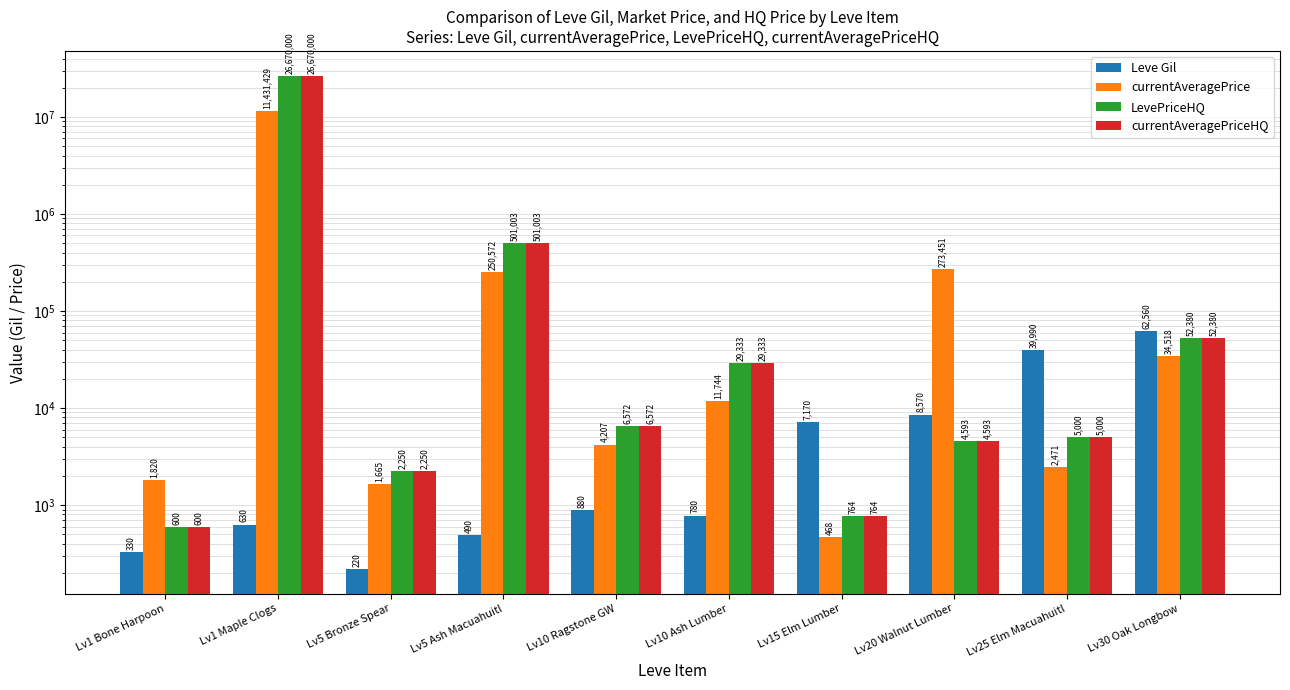

Reading left to right, what are all the values shown in this chart?

Leve Gil: Lv1 Bone Harpoon=330	Lv1 Maple Clogs=630	Lv5 Bronze Spear=220	Lv5 Ash Macuahuitl=490	Lv10 Ragstone GW=880	Lv10 Ash Lumber=780	Lv15 Elm Lumber=7170	Lv20 Walnut Lumber=8570	Lv25 Elm Macuahuitl=39990	Lv30 Oak Longbow=62560
currentAveragePrice: Lv1 Bone Harpoon=1820	Lv1 Maple Clogs=11431429	Lv5 Bronze Spear=1665	Lv5 Ash Macuahuitl=250572	Lv10 Ragstone GW=4207	Lv10 Ash Lumber=11744	Lv15 Elm Lumber=468	Lv20 Walnut Lumber=273451	Lv25 Elm Macuahuitl=2471	Lv30 Oak Longbow=34518
LevePriceHQ: Lv1 Bone Harpoon=600	Lv1 Maple Clogs=26670000	Lv5 Bronze Spear=2250	Lv5 Ash Macuahuitl=501003	Lv10 Ragstone GW=6572	Lv10 Ash Lumber=29333	Lv15 Elm Lumber=764	Lv20 Walnut Lumber=4593	Lv25 Elm Macuahuitl=5000	Lv30 Oak Longbow=52380
currentAveragePriceHQ: Lv1 Bone Harpoon=600	Lv1 Maple Clogs=26670000	Lv5 Bronze Spear=2250	Lv5 Ash Macuahuitl=501003	Lv10 Ragstone GW=6572	Lv10 Ash Lumber=29333	Lv15 Elm Lumber=764	Lv20 Walnut Lumber=4593	Lv25 Elm Macuahuitl=5000	Lv30 Oak Longbow=52380